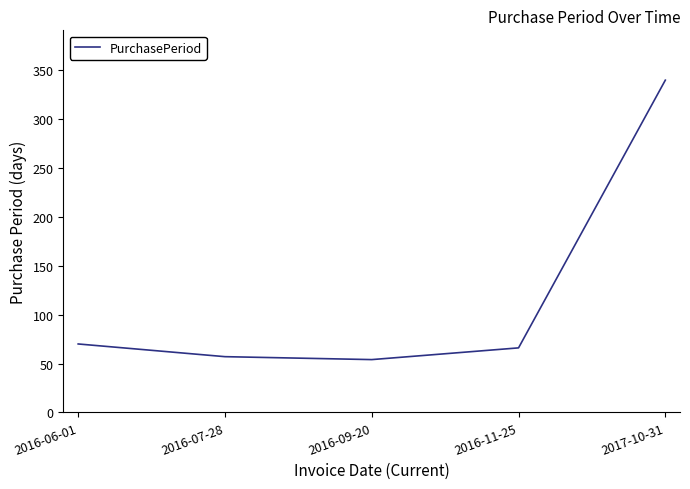

What position from the right is 2016-07-28?

4